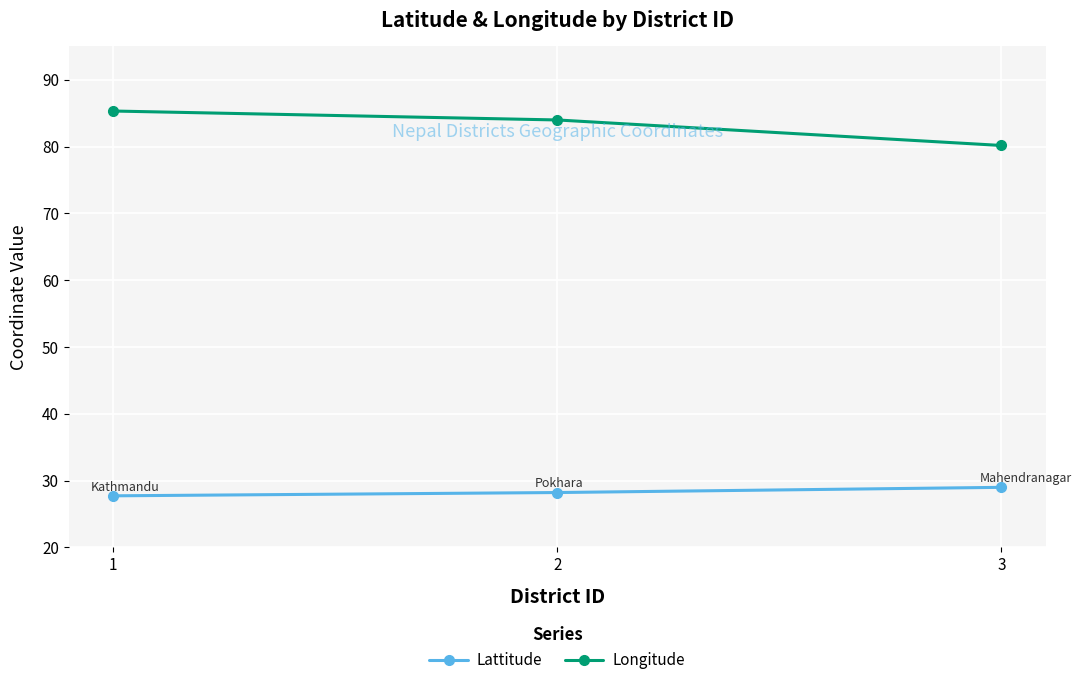

What is the spread (max minus min) of values at 1?

57.6